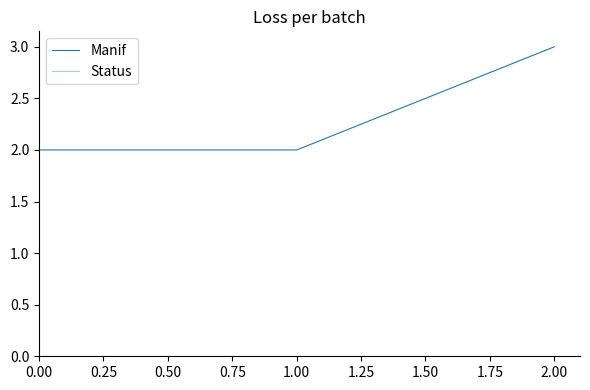

What is the difference between the maximum and minimum values in the Manif series?

1